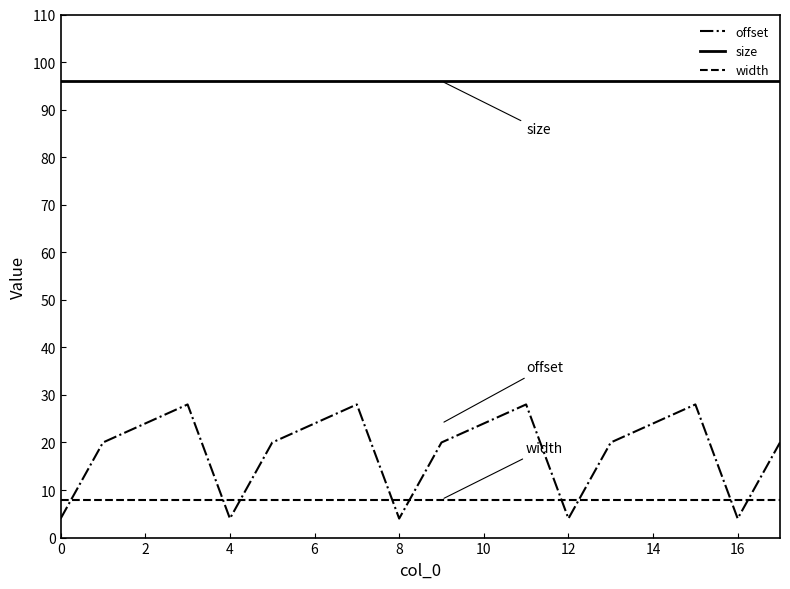

Does the chart display data point markers on the line(s)?

No